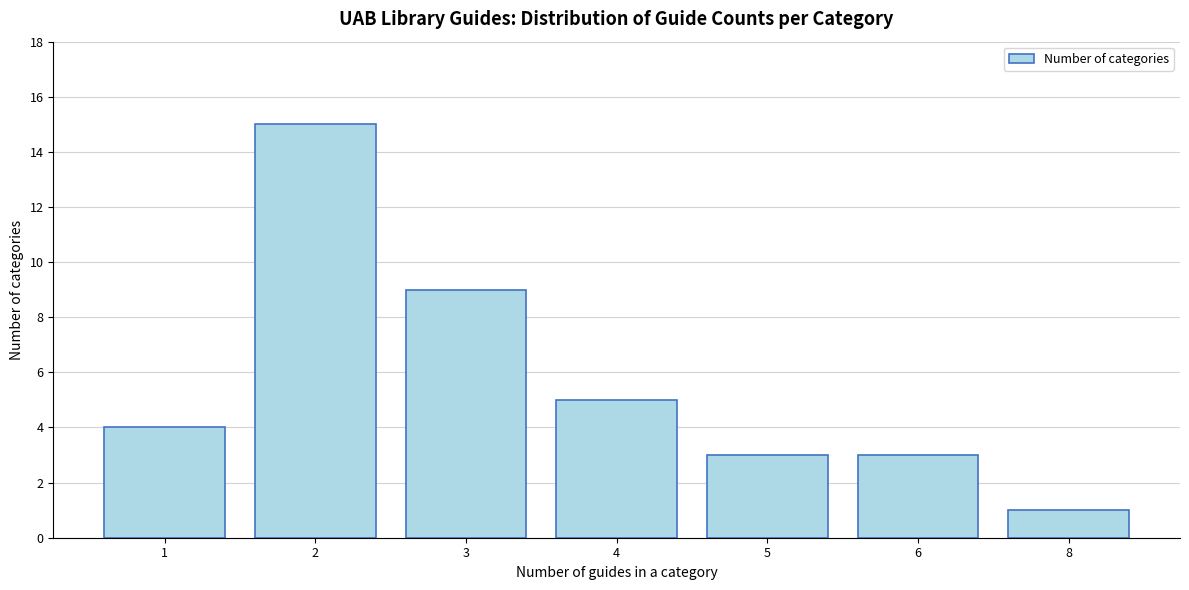

Reading right to left, extract all data points from this chart.

8=1	6=3	5=3	4=5	3=9	2=15	1=4